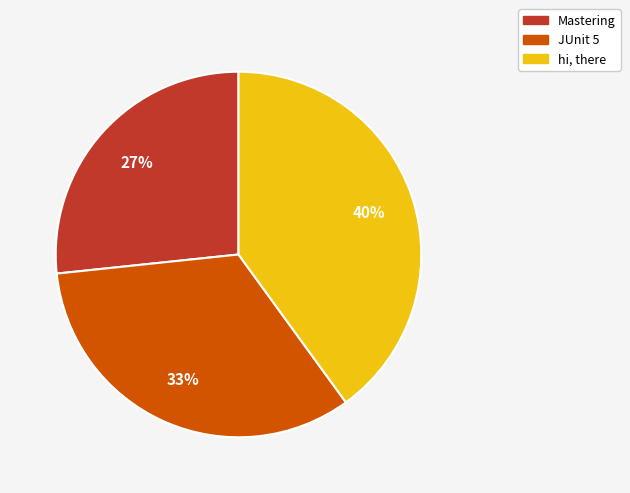

To the nearest percent, what is the average slice percentage?

33%